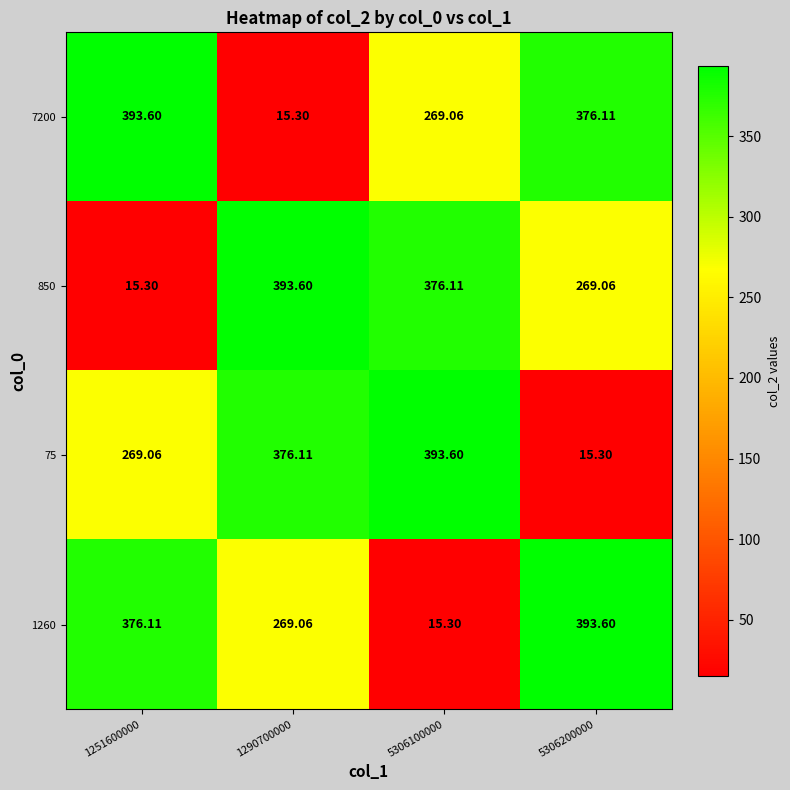

Is the value of 1260 at 5306200000 greater than the value of 850 at 5306200000?

Yes